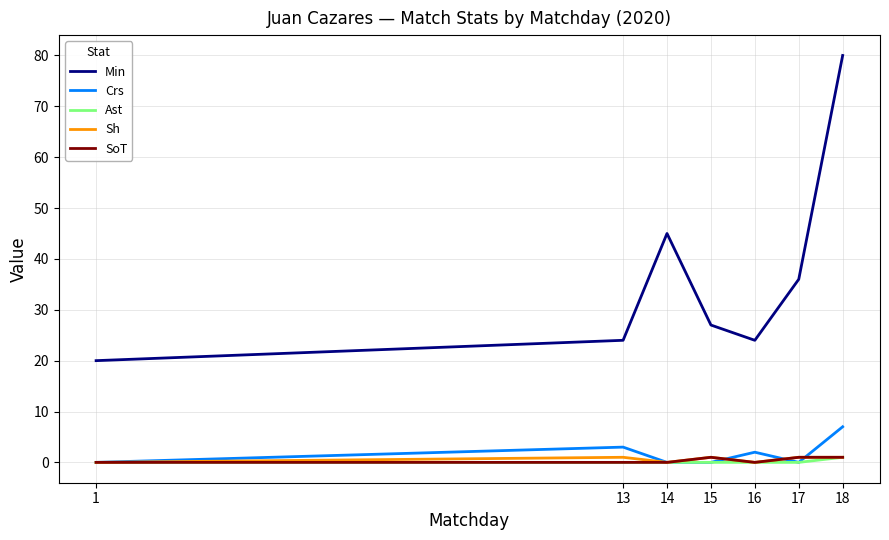

True or false: Crs has a value of 3 at 13.

True